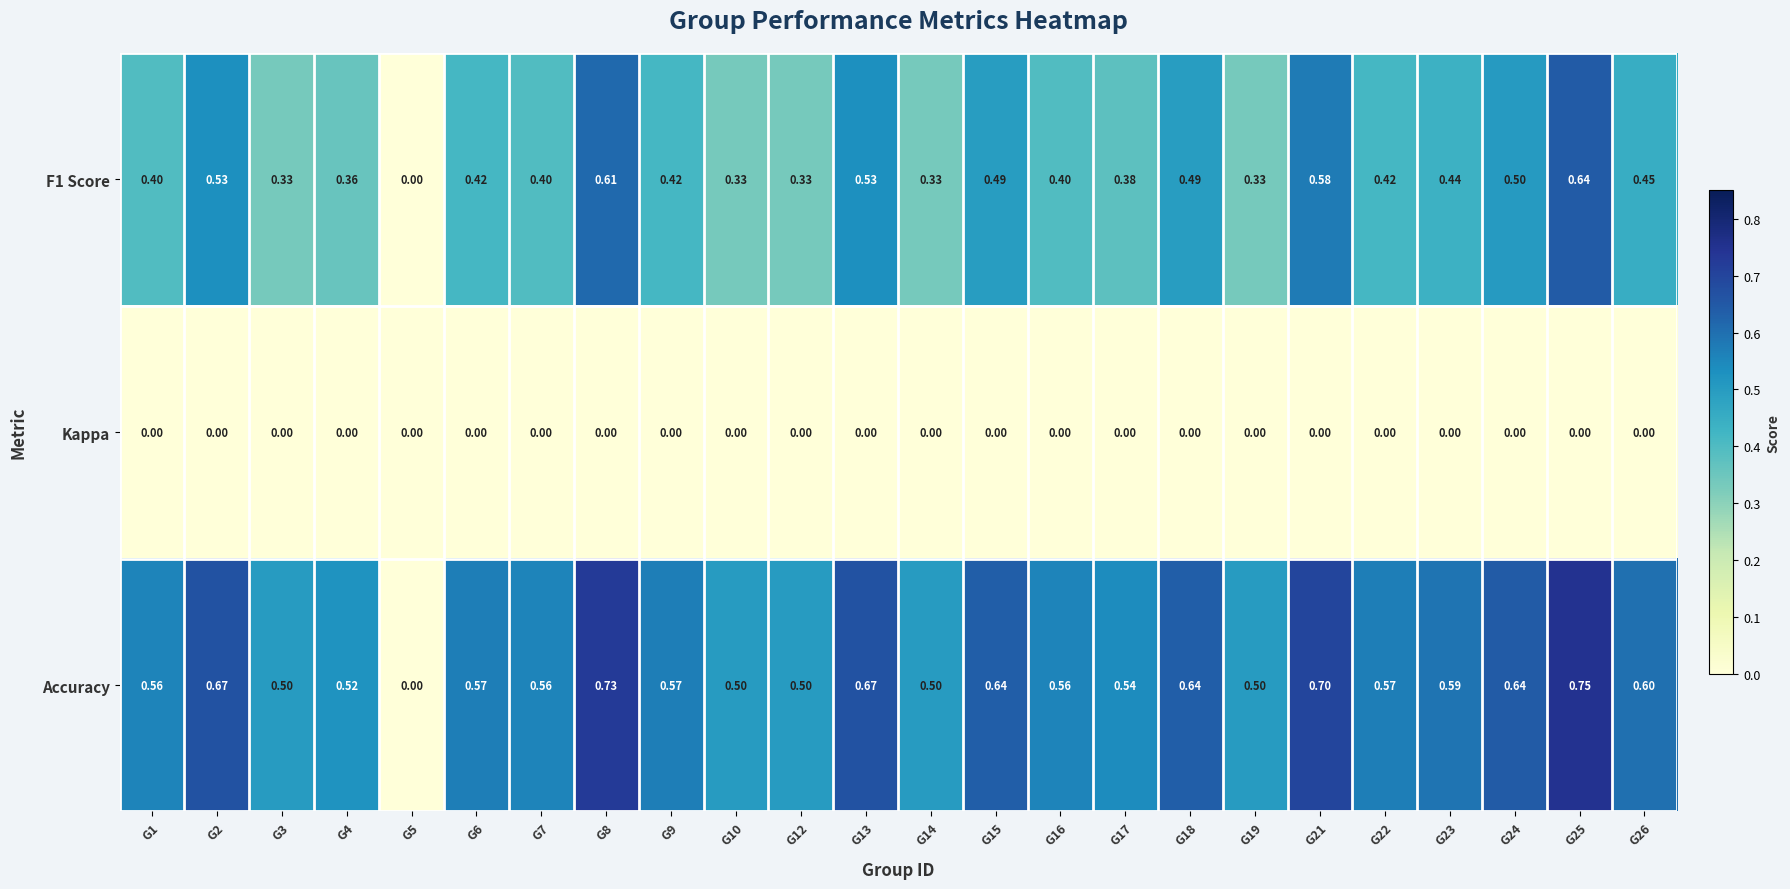

Is the value of Kappa at G12 greater than the value of F1 Score at G16?

No